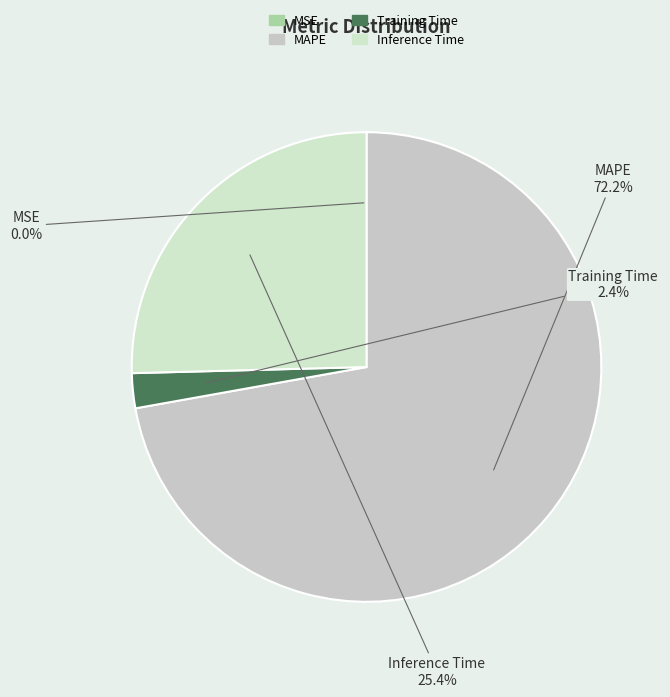

Which has a higher value, Inference Time or Training Time?

Inference Time